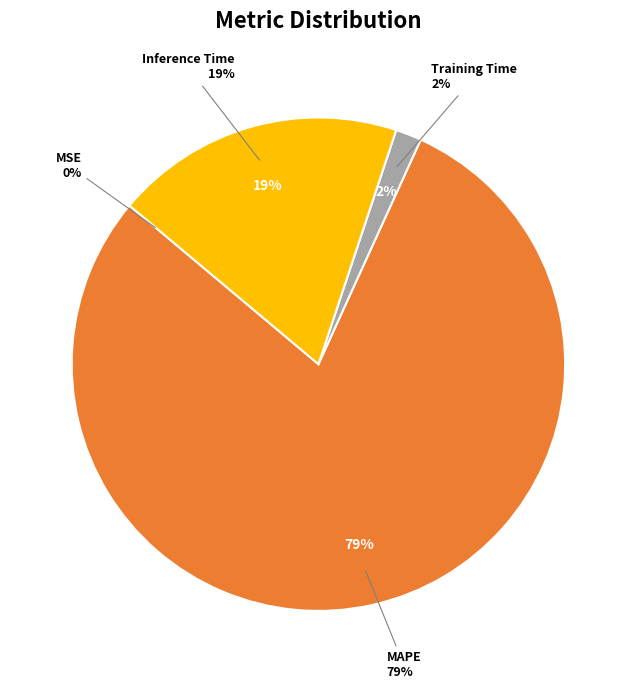

Which slice represents more than half of the pie?

MAPE